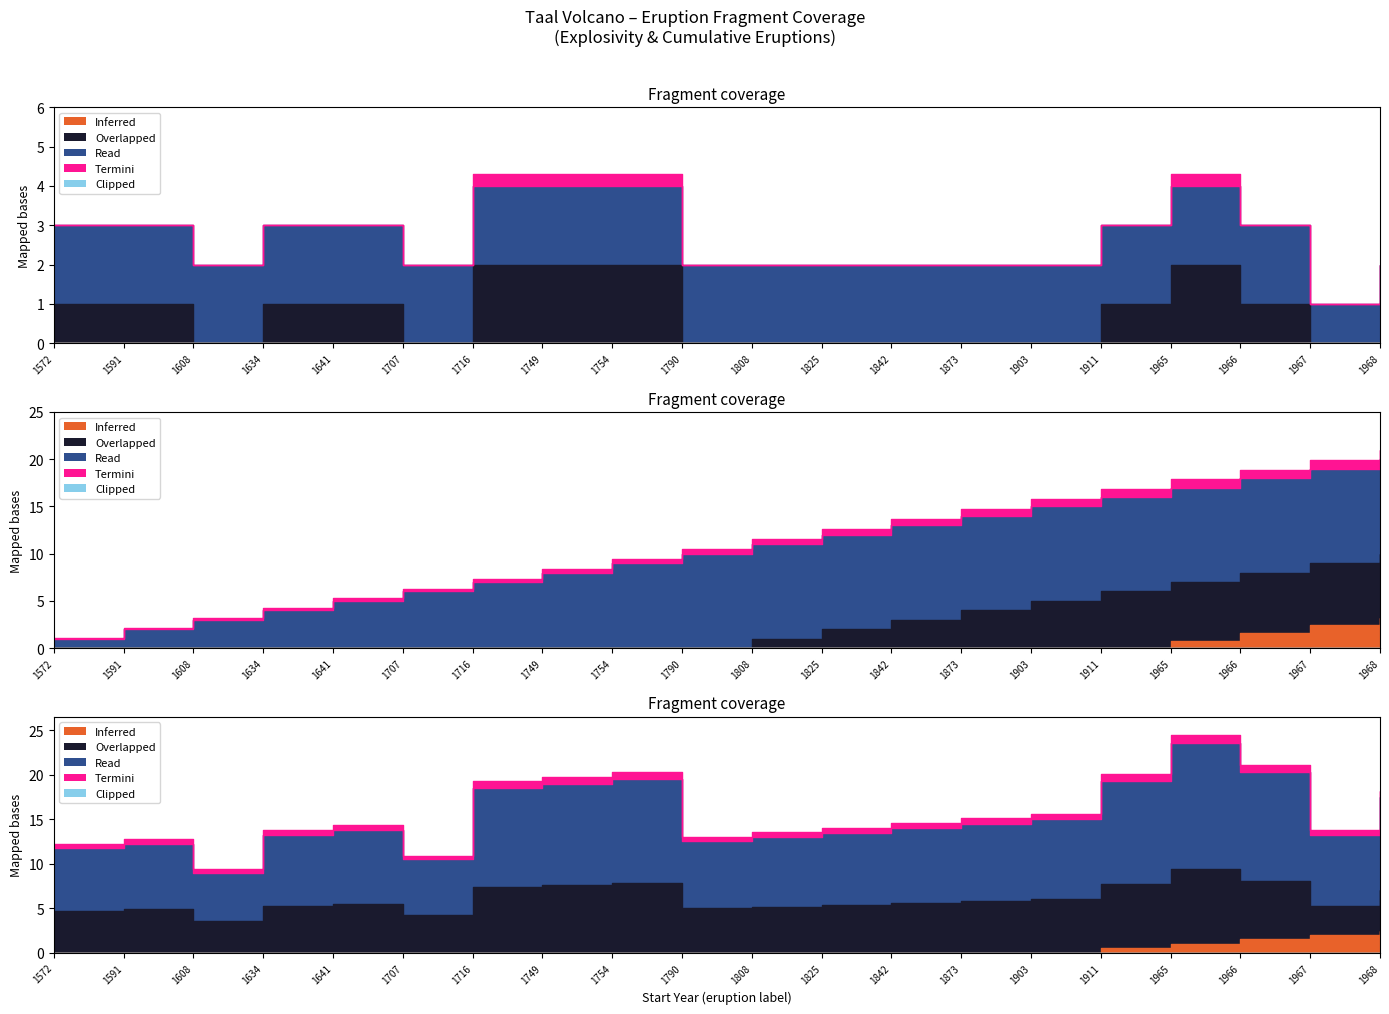

Where do Cumulative Eruptions and Explosivity Index Max first cross each other?

1591 and 1608